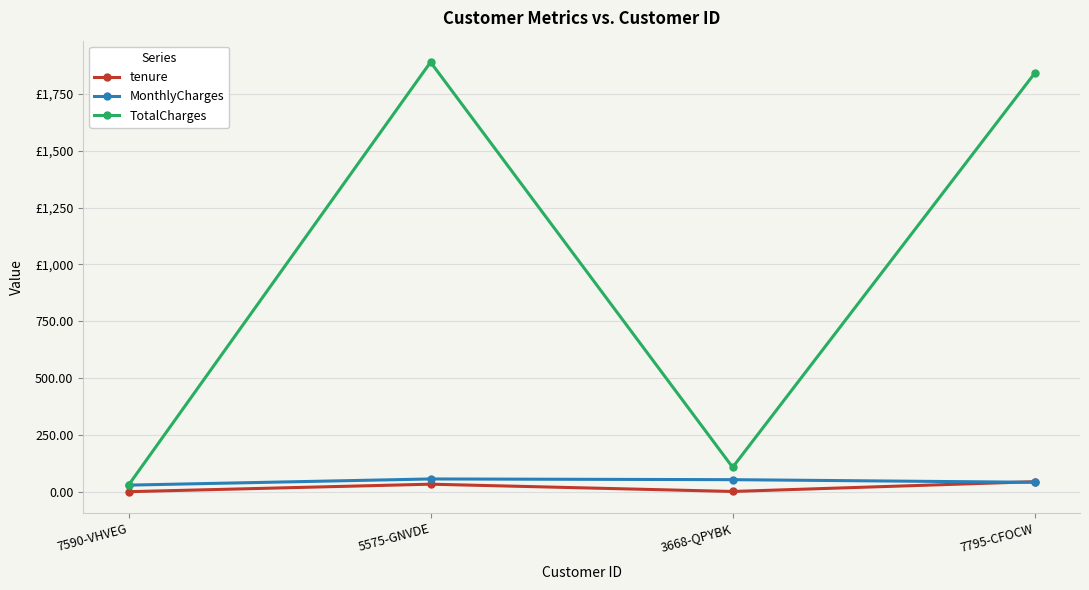

At which category does MonthlyCharges reach its first local peak?

5575-GNVDE